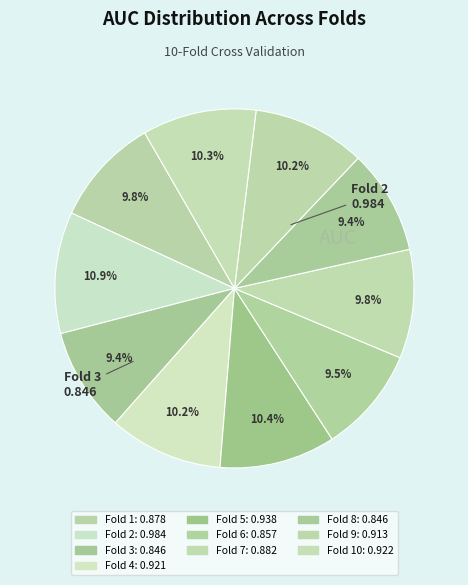

Count the number of slices in the pie.

10